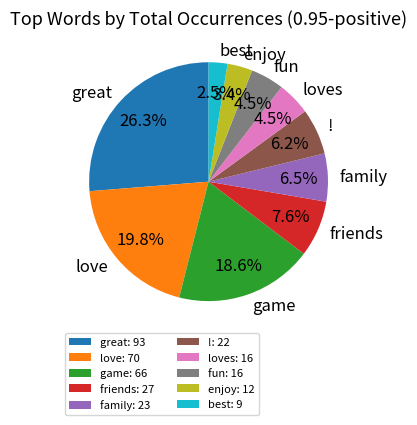

Combined, what portion of the pie is fun and love?

24.3%